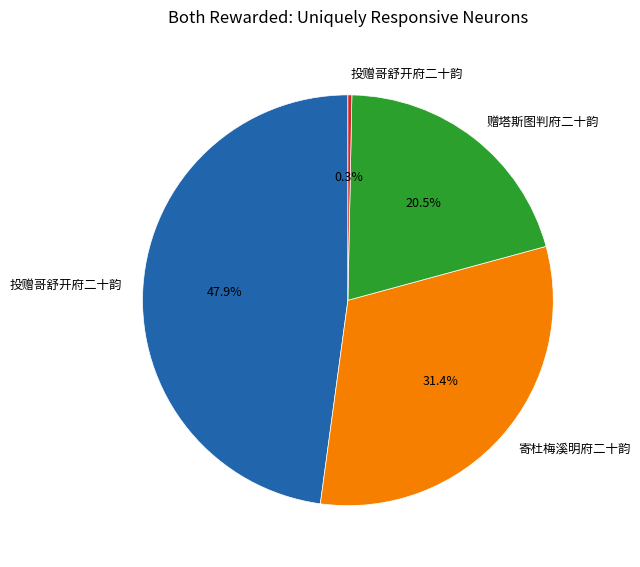

Does any single category account for the majority?

No